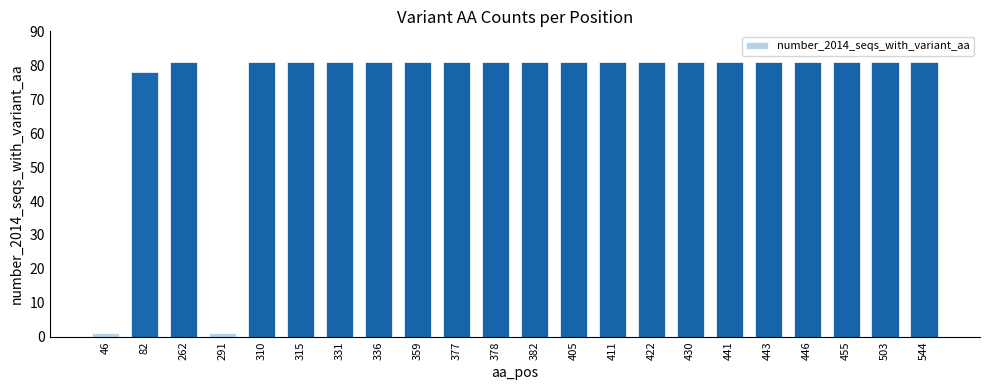

What is the maximum value shown in the chart?

81